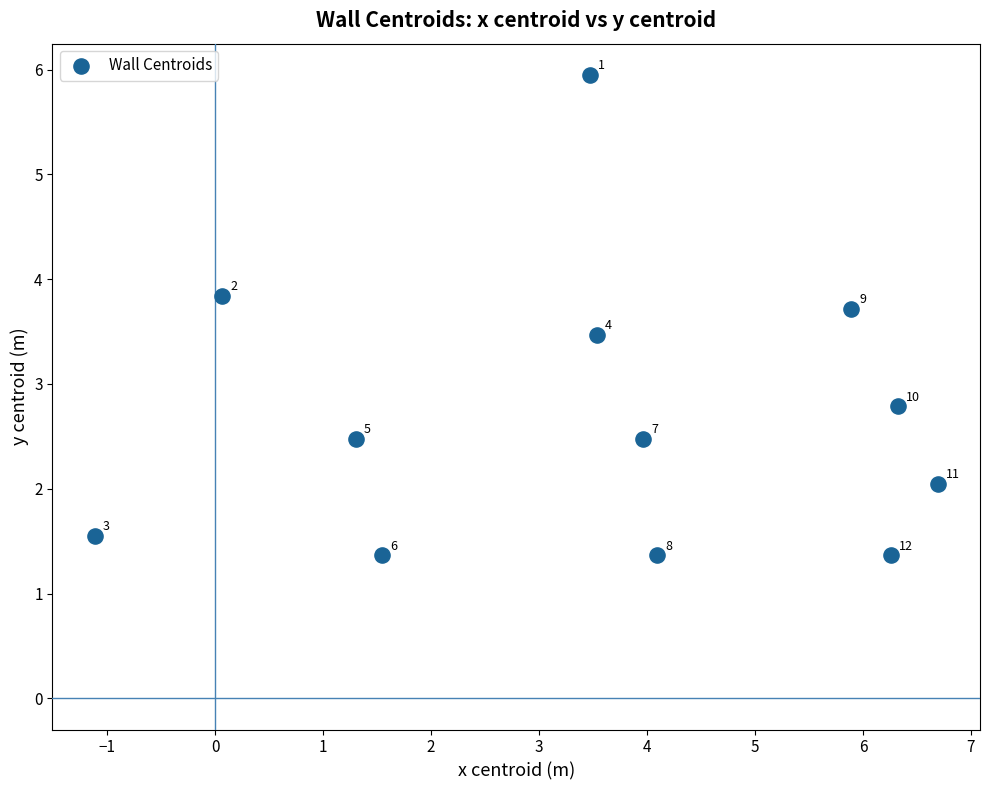

What is the average Y value?

2.7